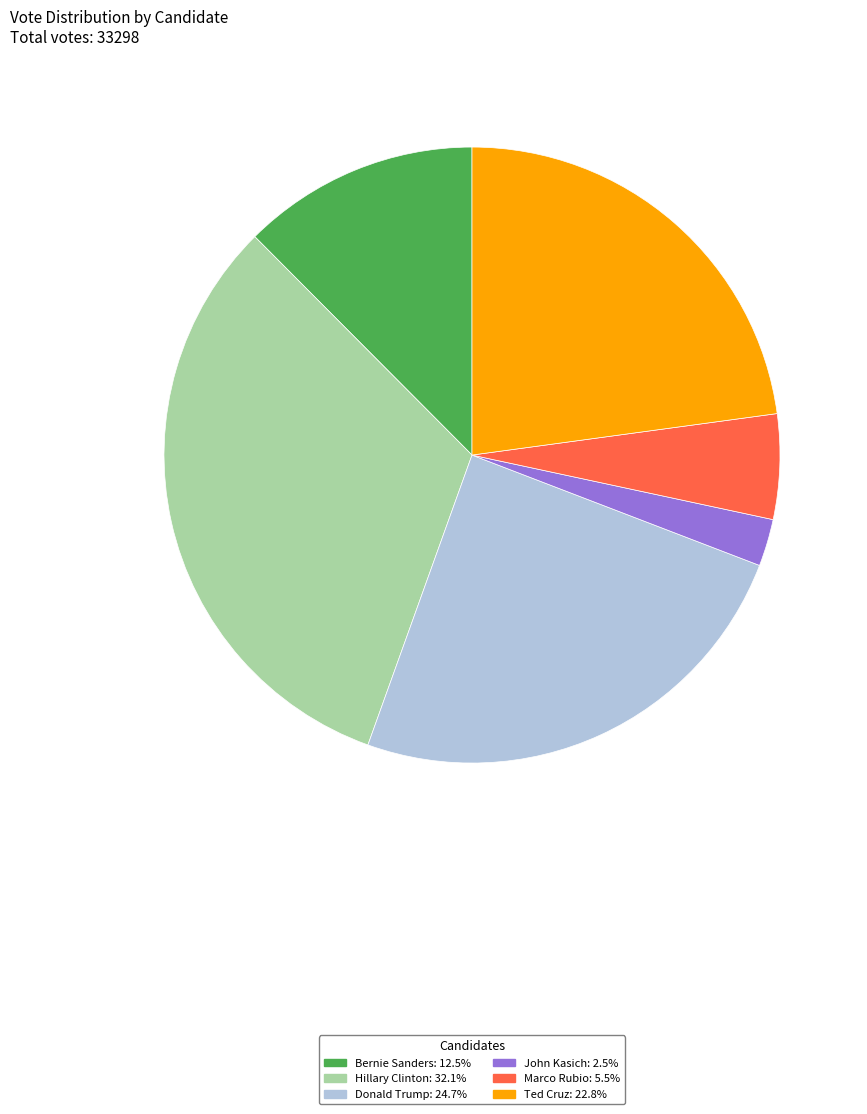

Rank the categories by value from highest to lowest.

Hillary Clinton, Donald Trump, Ted Cruz, Bernie Sanders, Marco Rubio, John Kasich